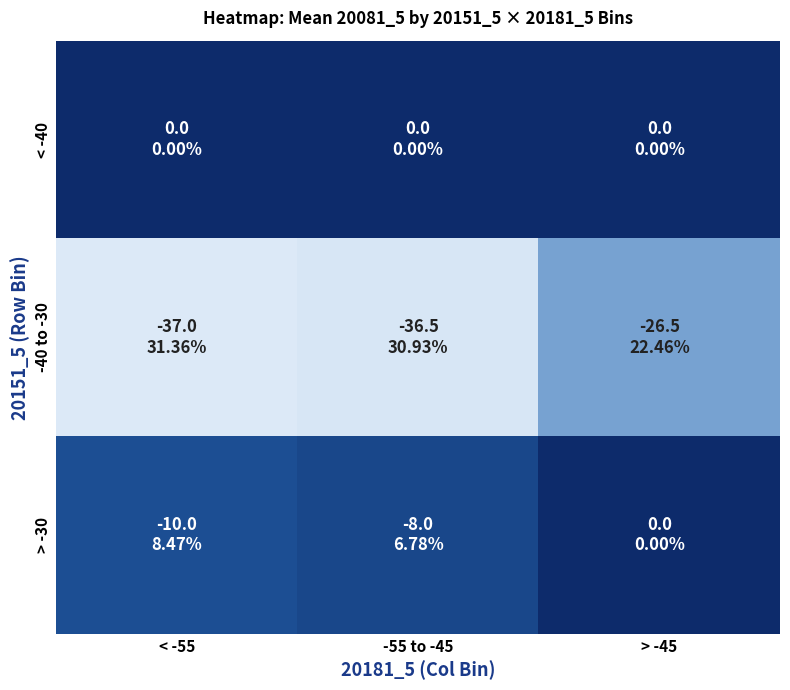

How many categories are shown in the chart?

3